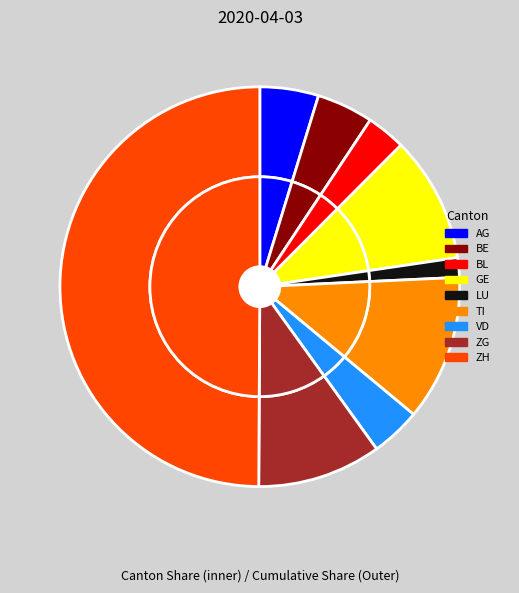

Is there a majority slice in this chart?

No